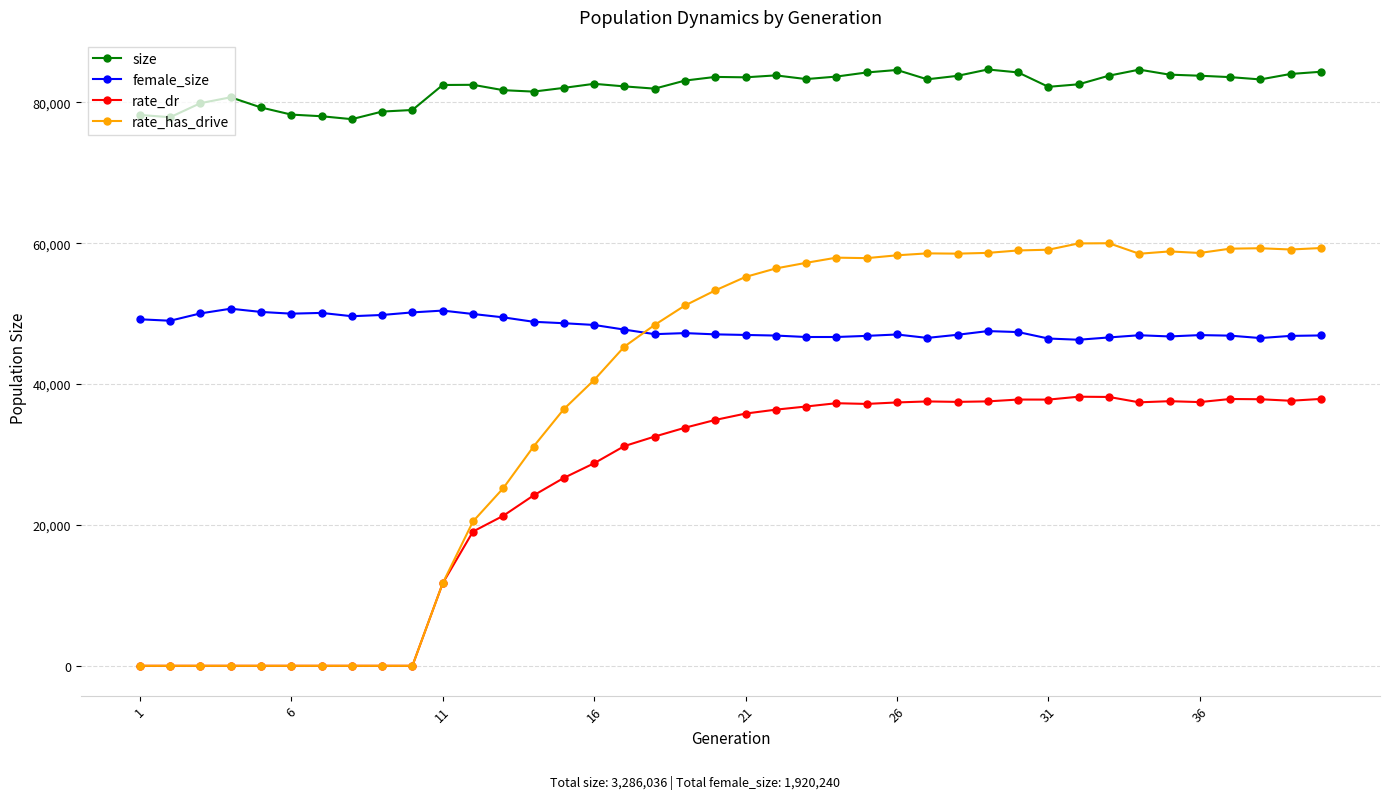

Is this an area chart (filled region under the line)?

No